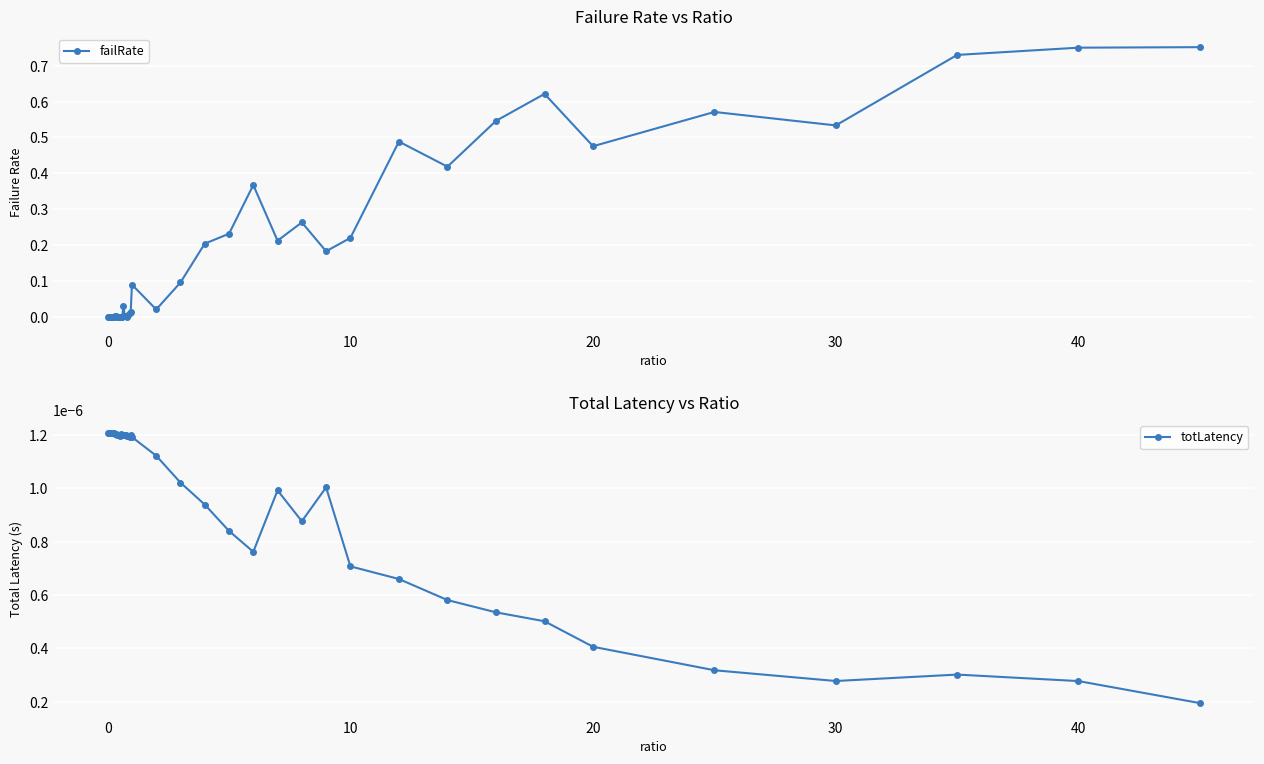

In failRate, how many points are higher than both neighbors (excluding endpoints)?

11